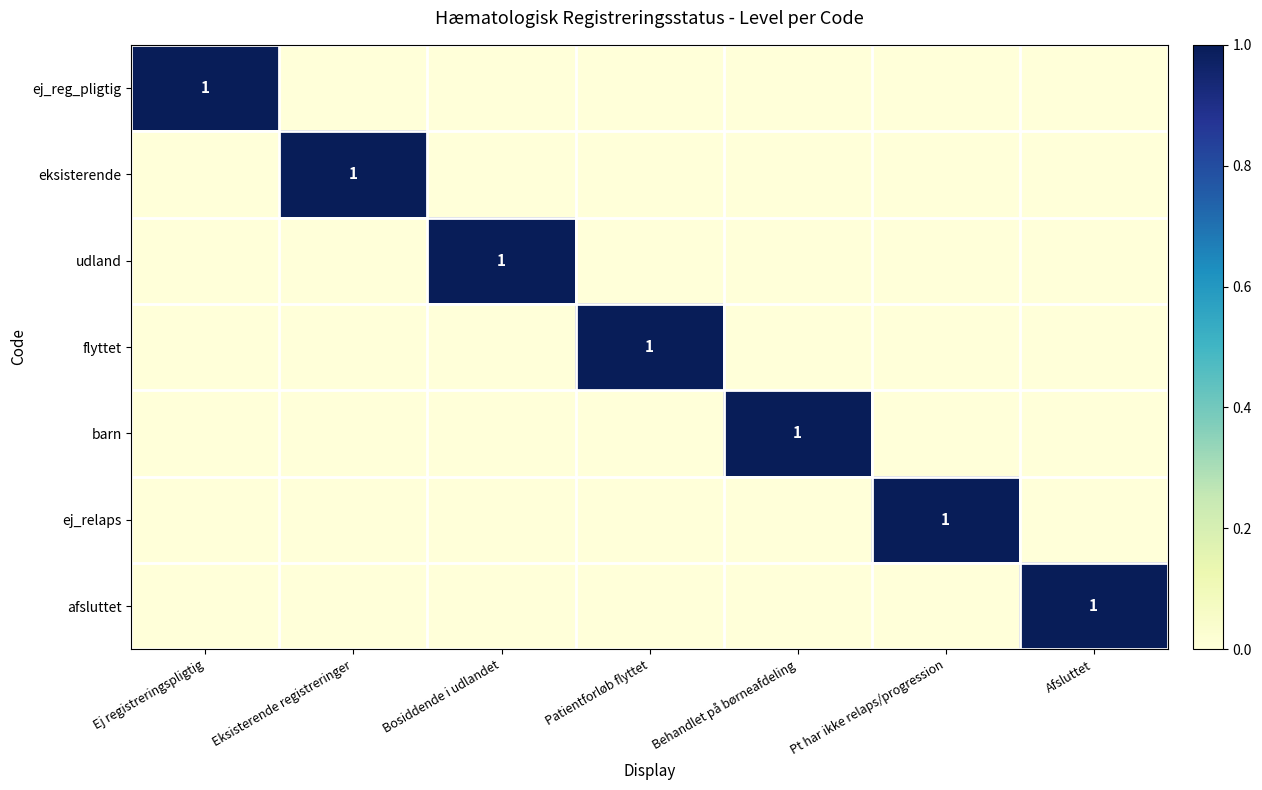

At which label does afsluttet reach its minimum?

Ej registreringspligtig